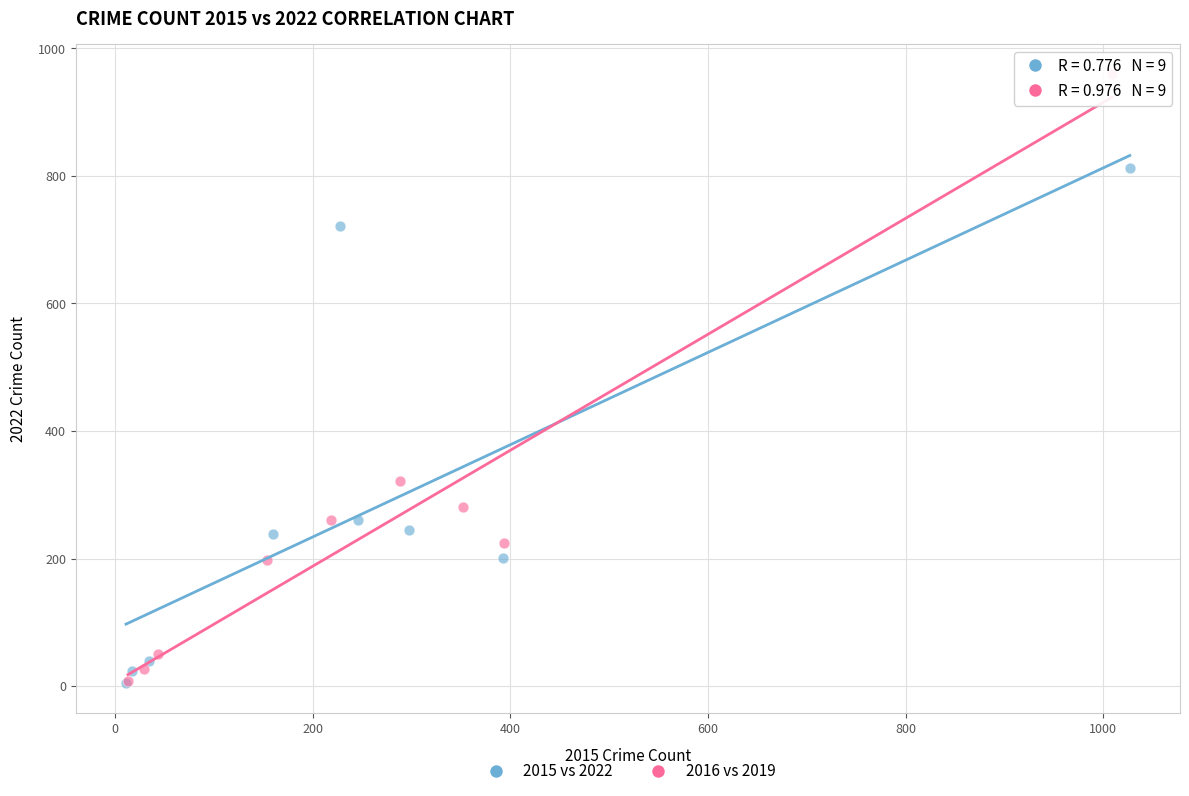

Which series has the widest spread of Y values?

2016 vs 2019